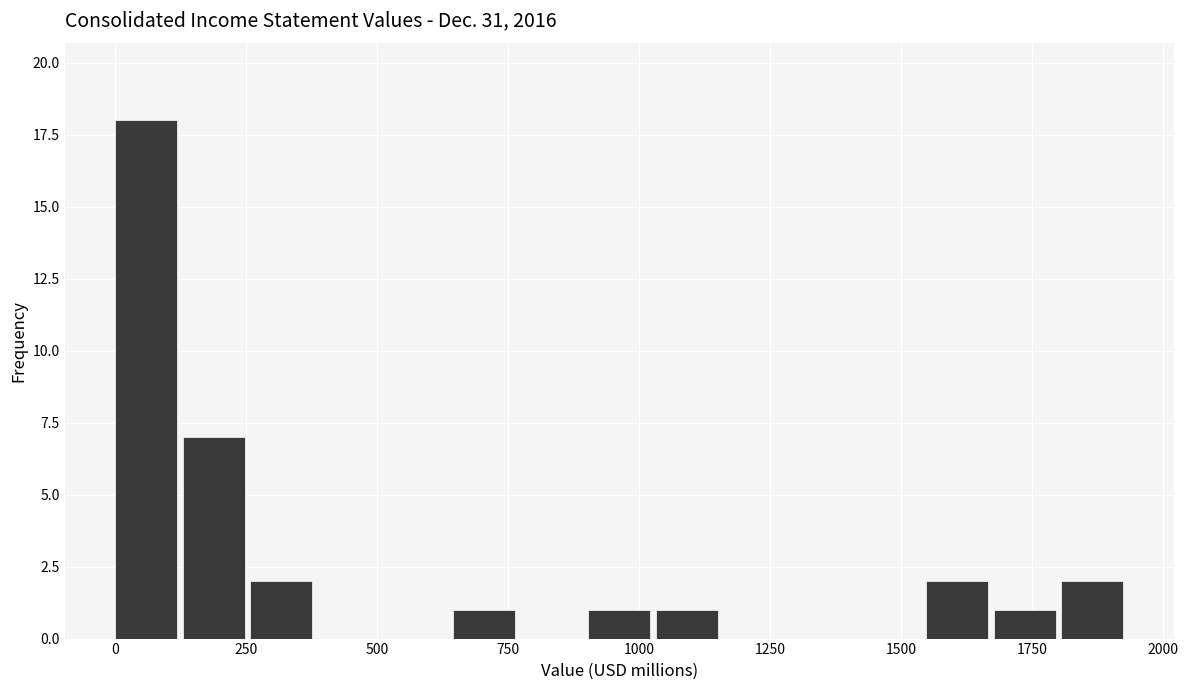

Read against the x-axis, roughly where is the centre of the tallest bar?

50